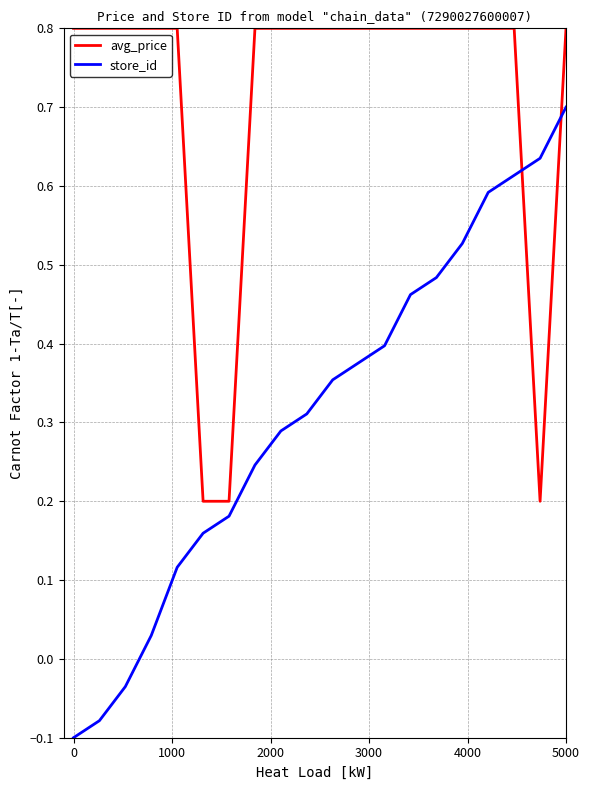

Which series has the widest spread of values?

store_id